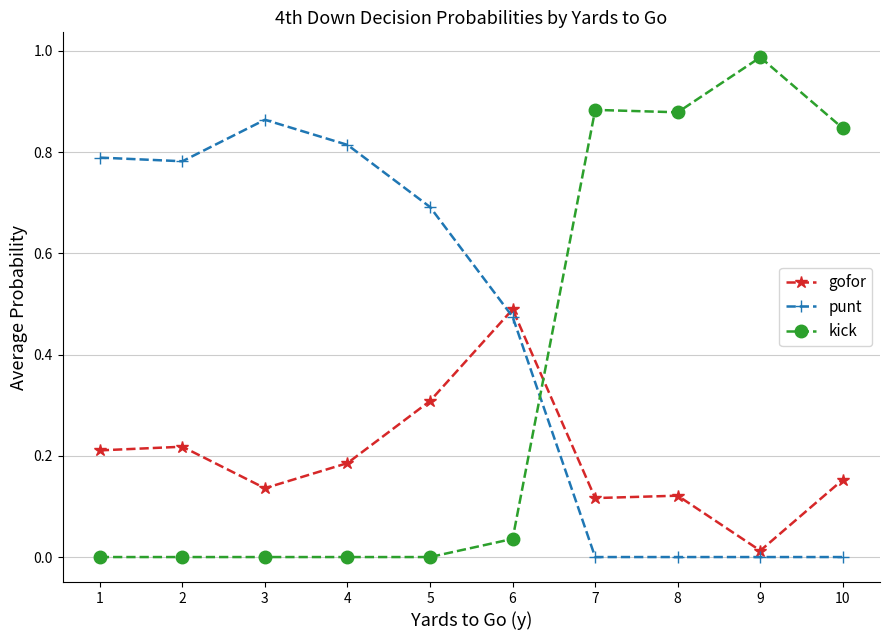

What is the sum of all kick values?

3.6